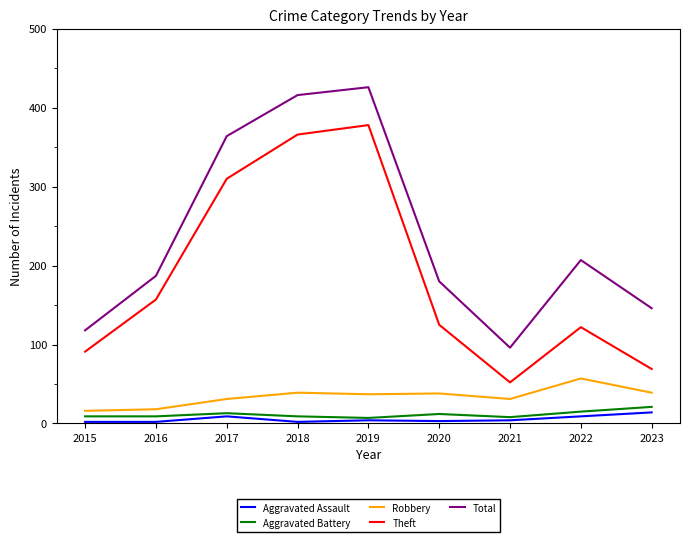

What is the highest value of the Aggravated Battery series?

21